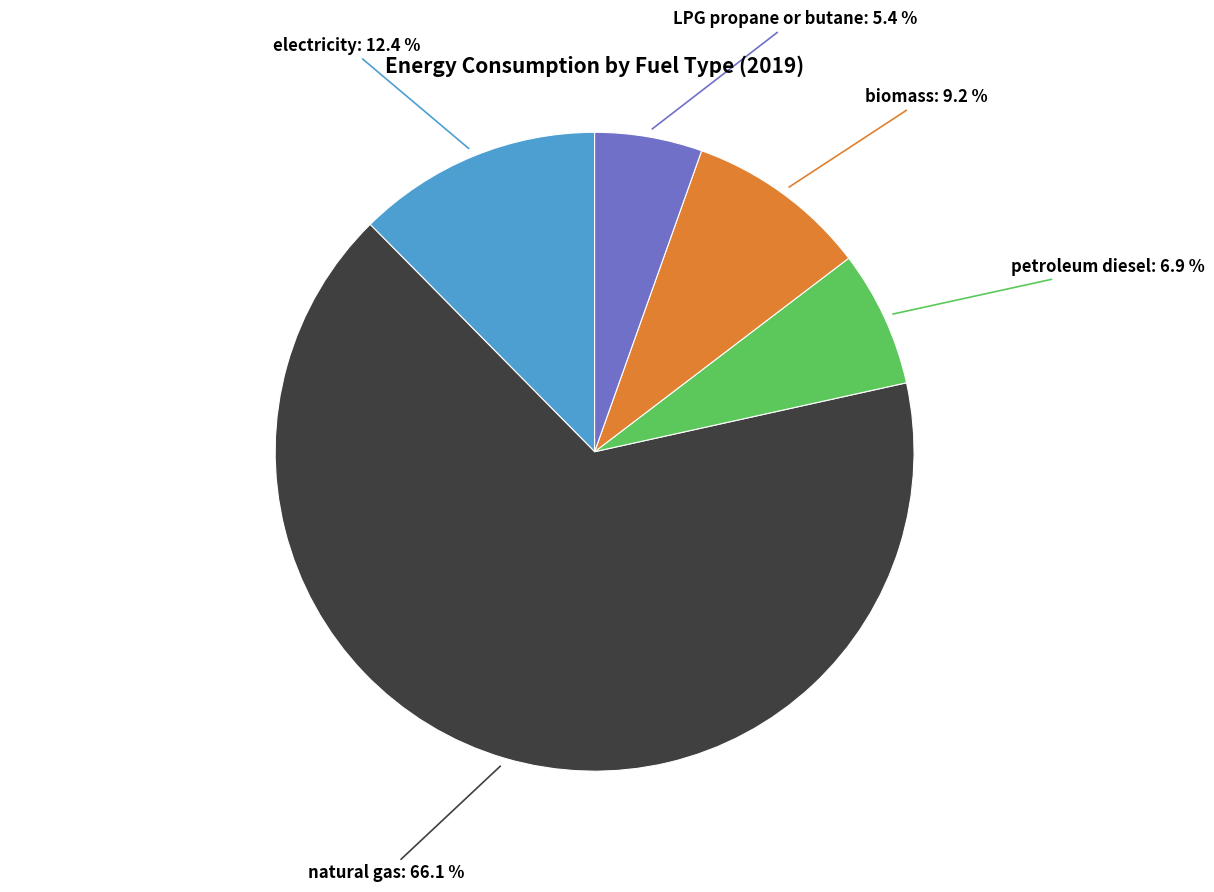

Between natural gas and petroleum diesel, which is larger?

natural gas